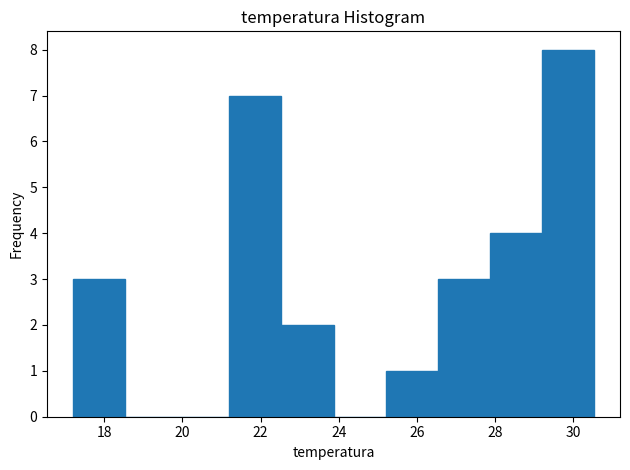

How tall is the bar that spans 21.2 to 22.6 on the x-axis? Neither the bar edges nor the heights are printed on the chart, so give them approximately, as read against the axes.

7